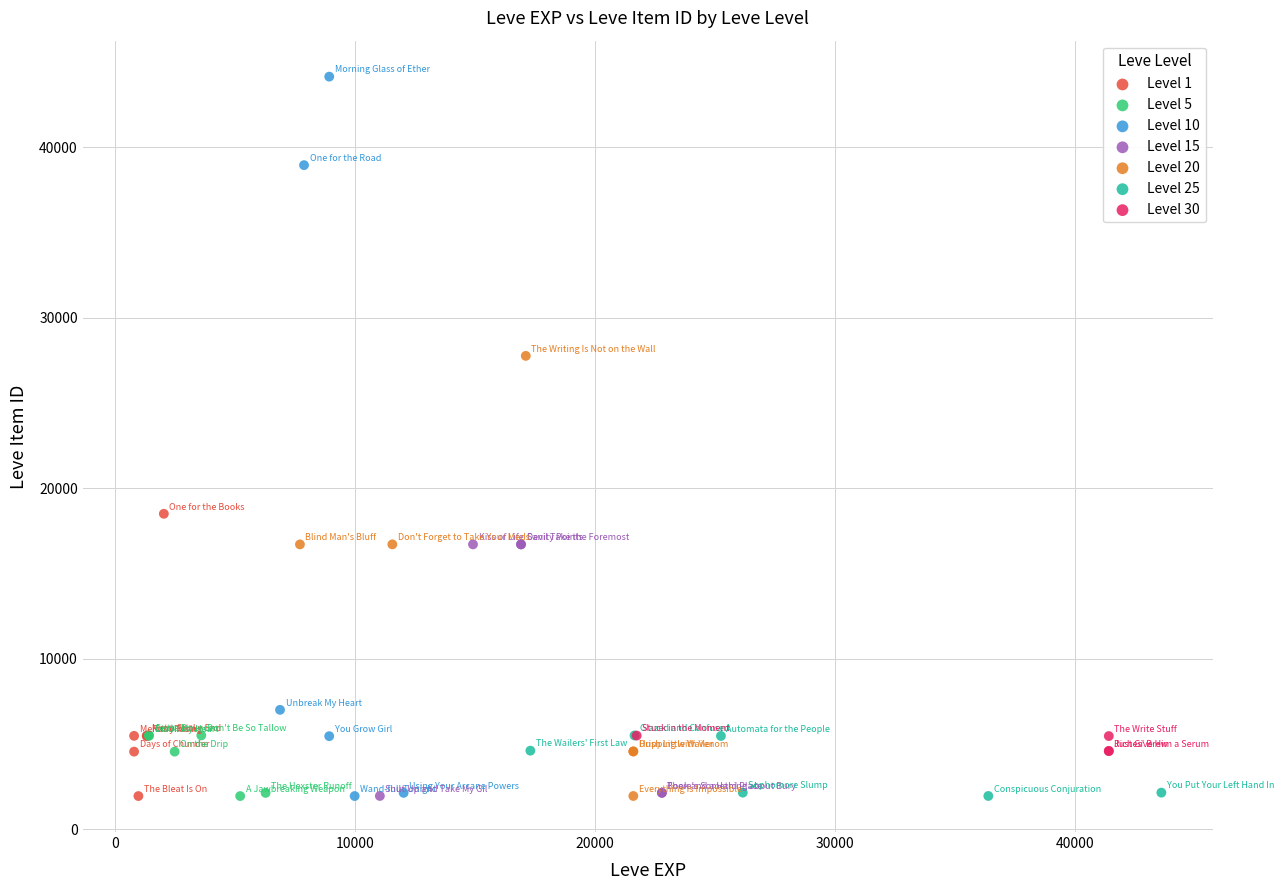

Which series reaches the maximum Y coordinate?

Level 10